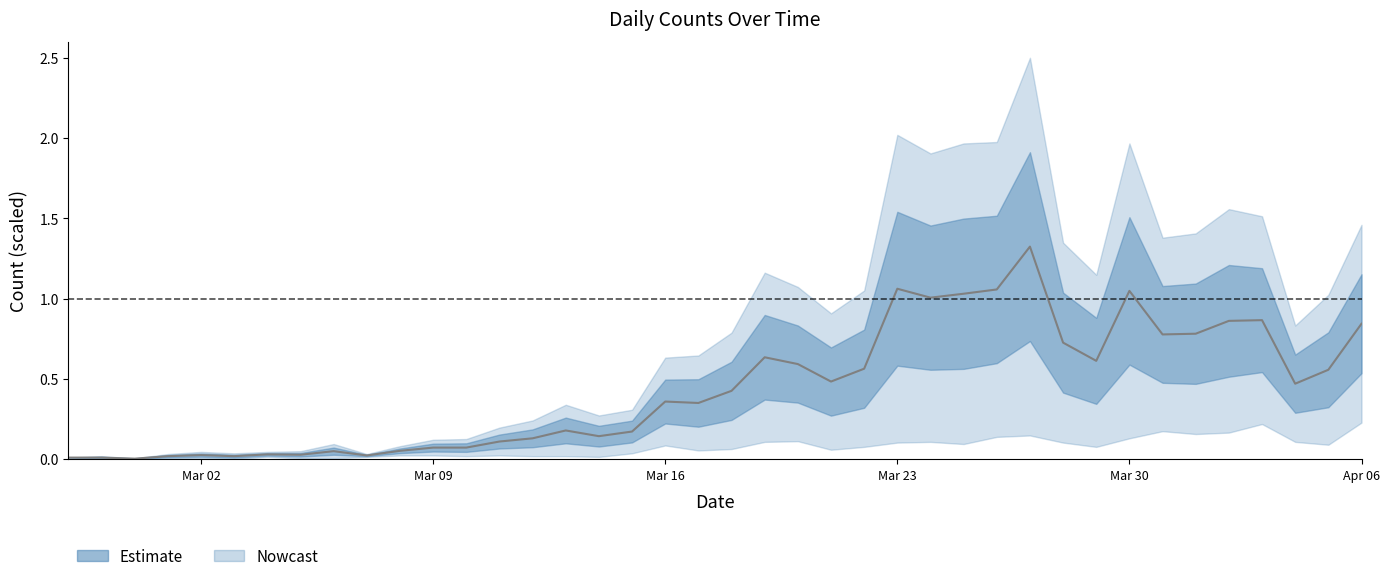

What is the value of the 22nd point from the left?

0.6